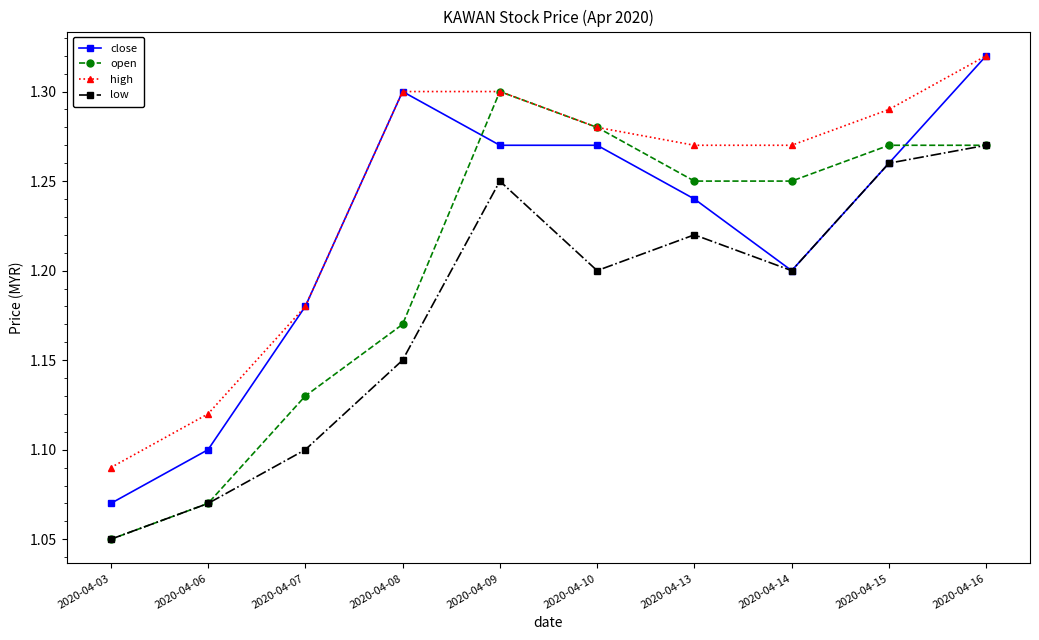

Which series changed the most between 2020-04-03 and 2020-04-09?

open